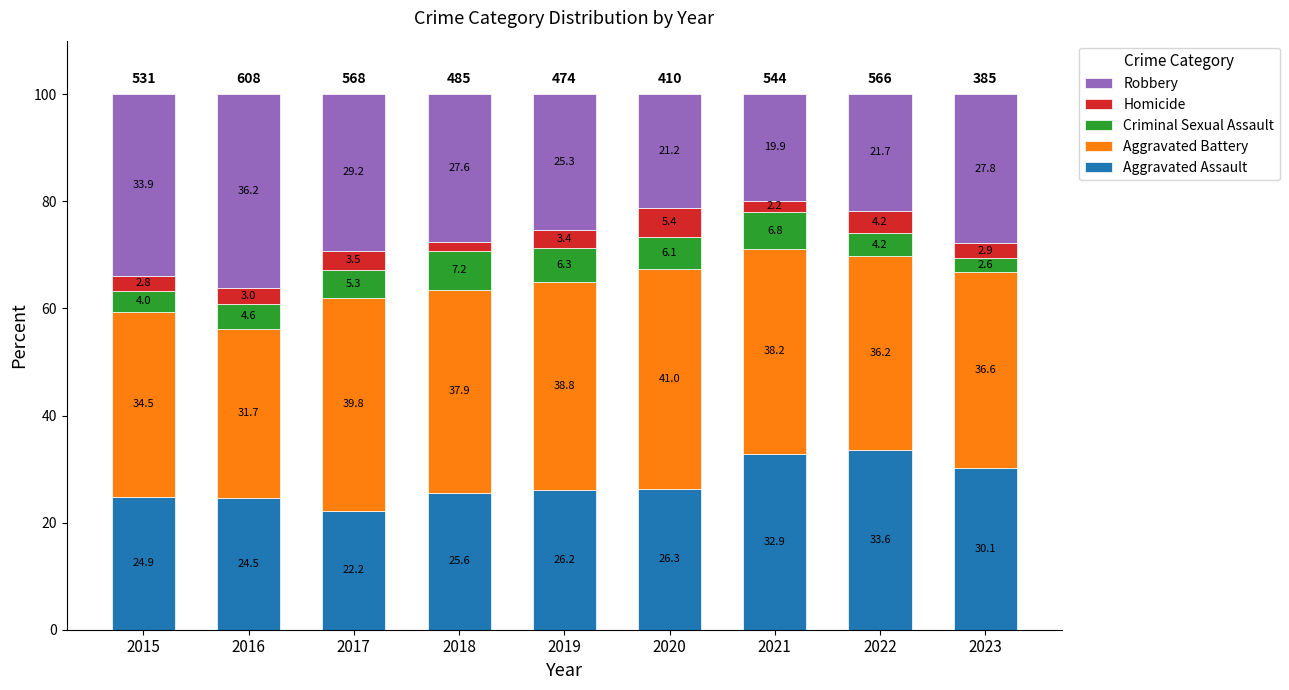

What is the difference between the maximum and second lowest values in the Aggravated Assault series?

9.1